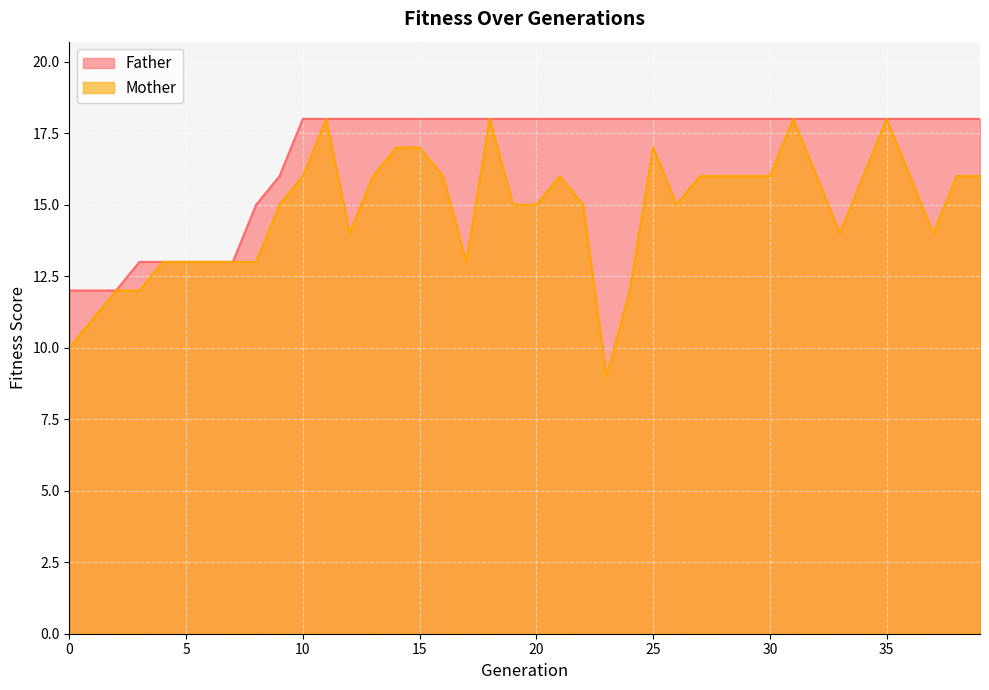

Is it true that Mother equals 5 at 2?

False